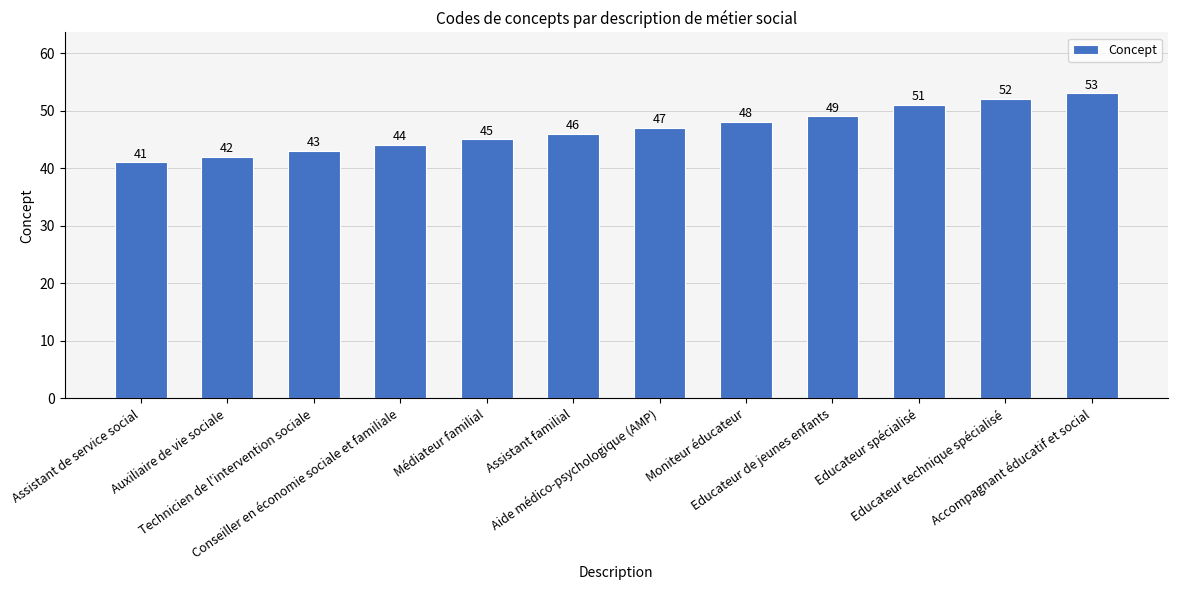

What is the value of the 10th bar from the left?

51